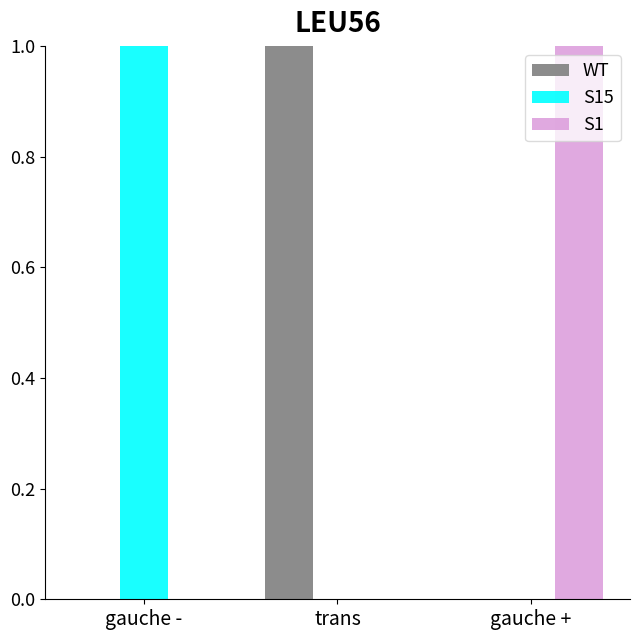

Reading left to right, extract all data points from this chart.

WT: gauche -=0	trans=1	gauche +=0
S15: gauche -=1	trans=0	gauche +=0
S1: gauche -=0	trans=0	gauche +=1